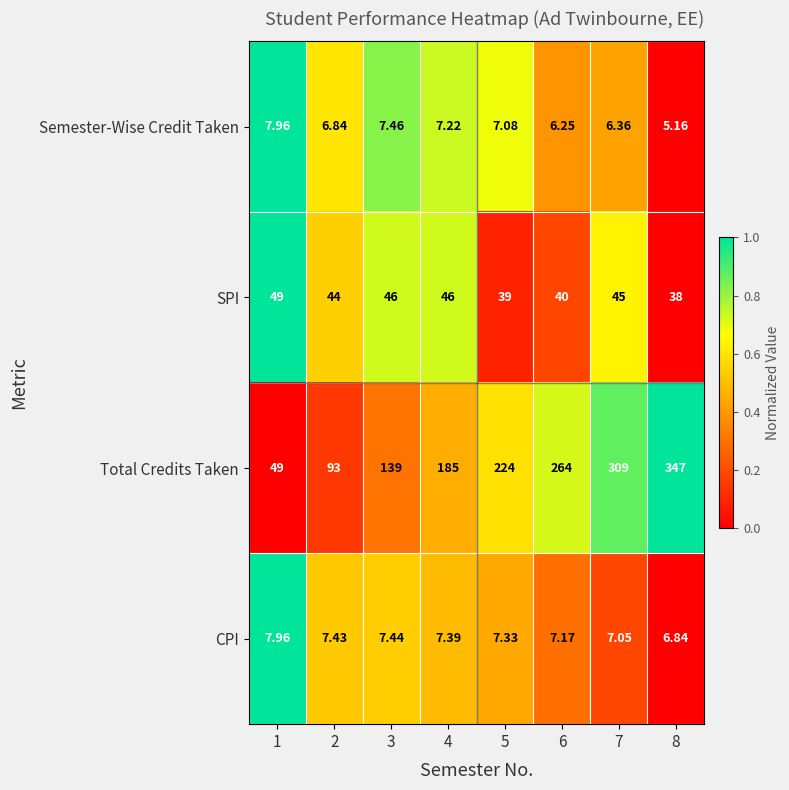

How many categories are shown in the chart?

8